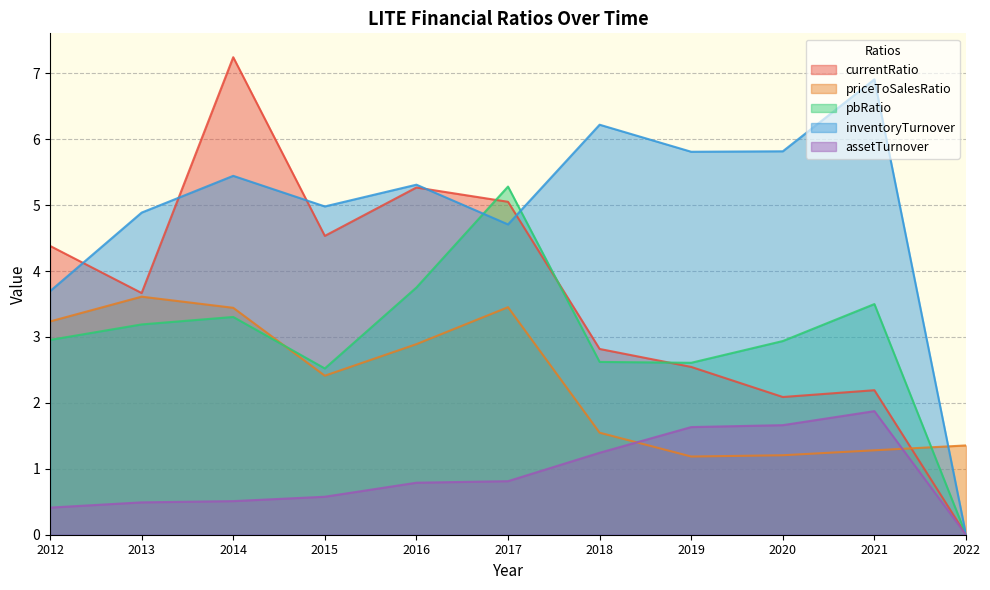

What is the total value across all series at 2021?

15.8